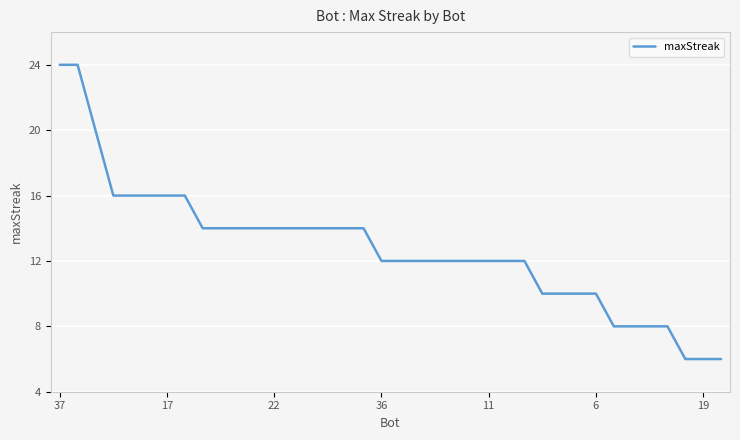

How many distinct data groups are displayed?

1